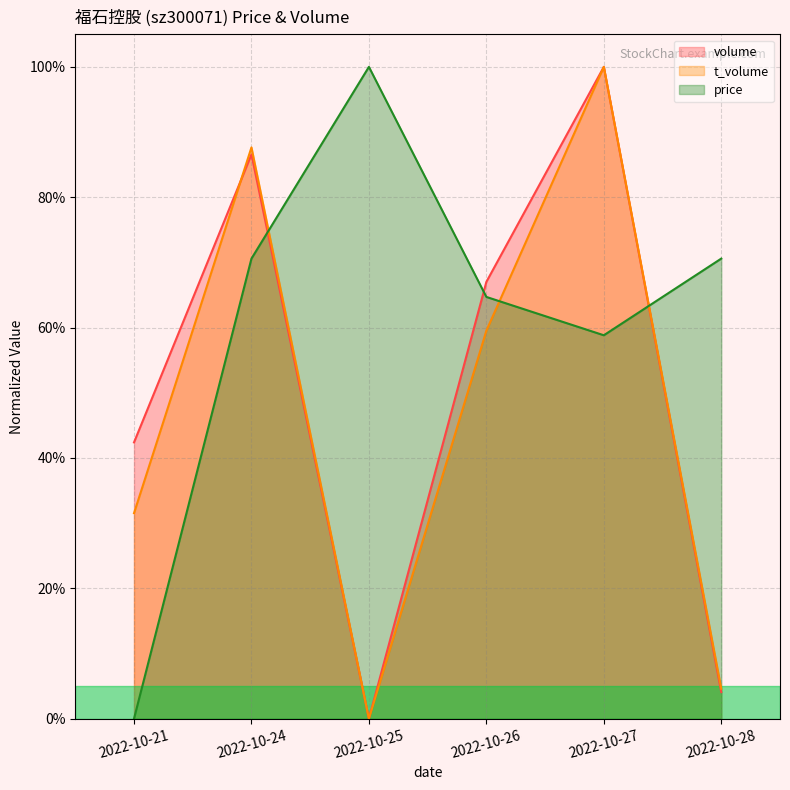

Does the chart display data point markers on the line(s)?

No